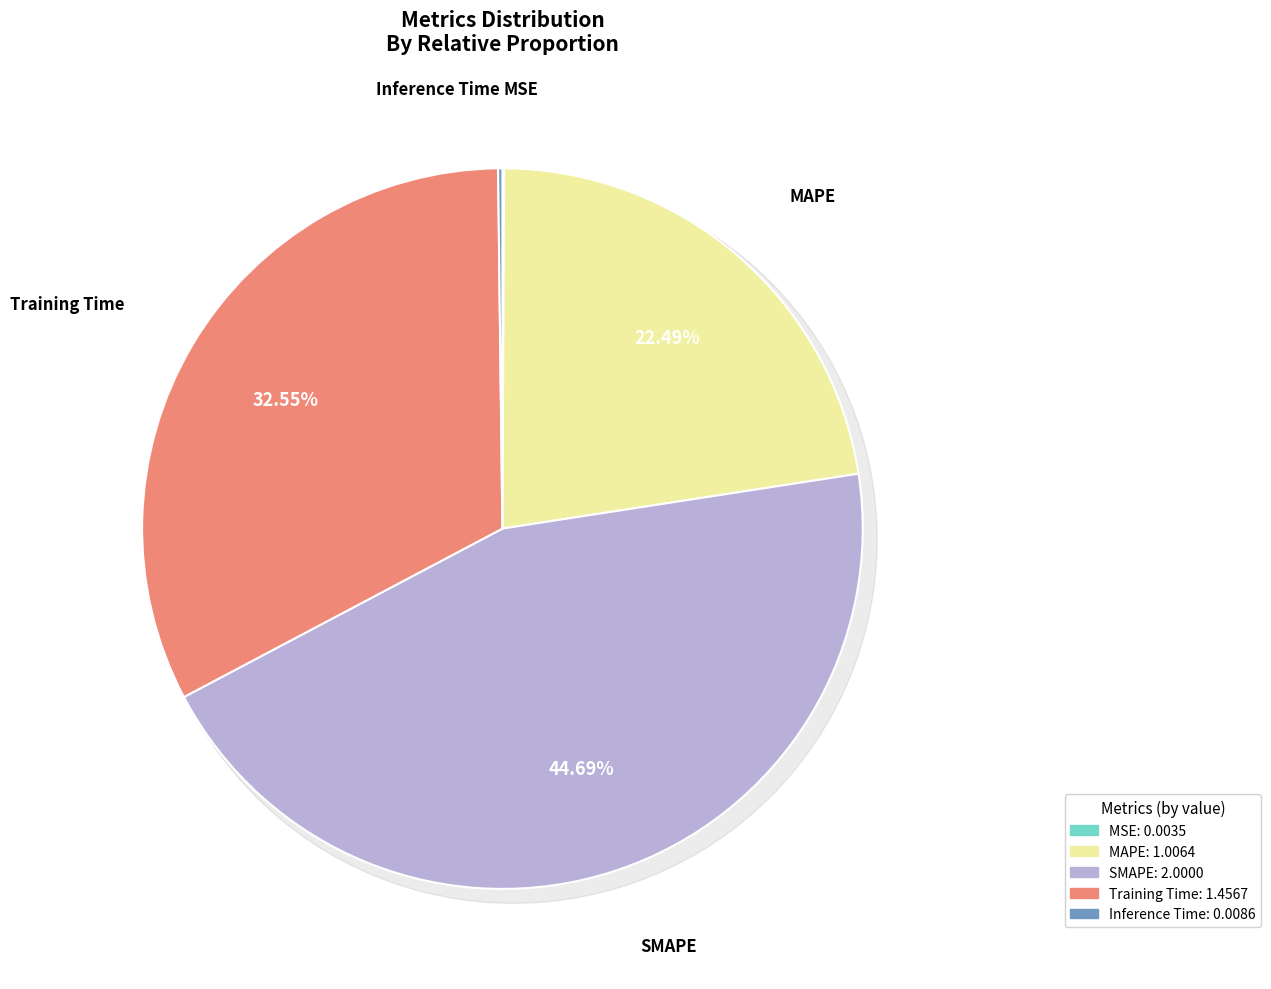

Is it true that Inference Time is 1% of the pie?

False